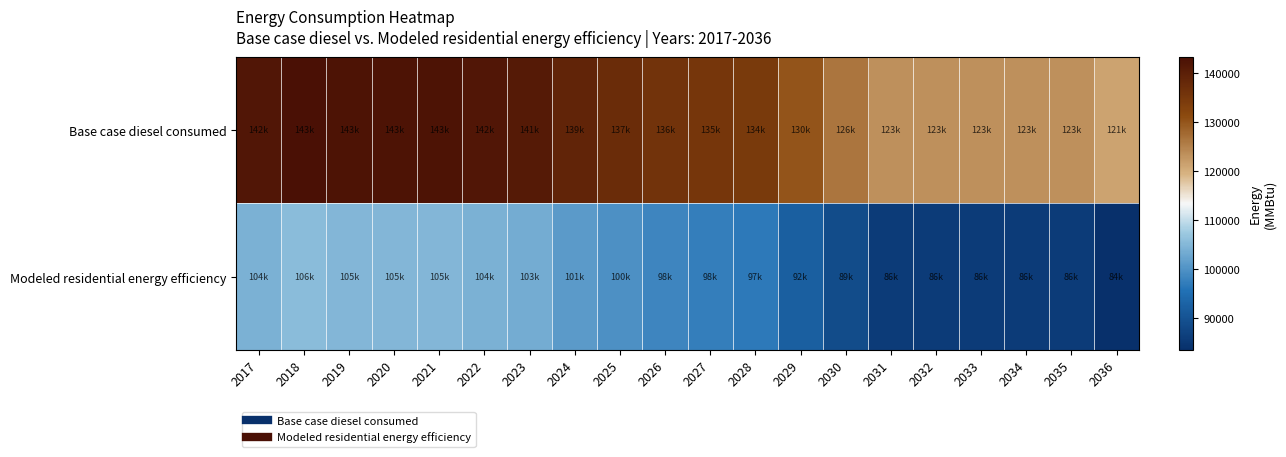

At which category does the chart reach its minimum across all series?

2036